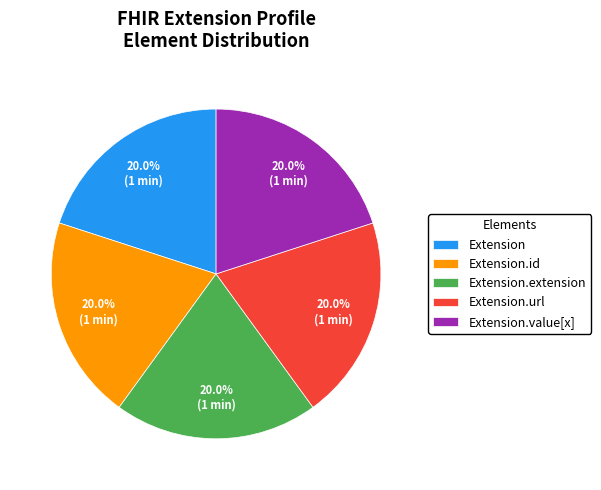

What percentage is NOT represented by Extension?

80.0%